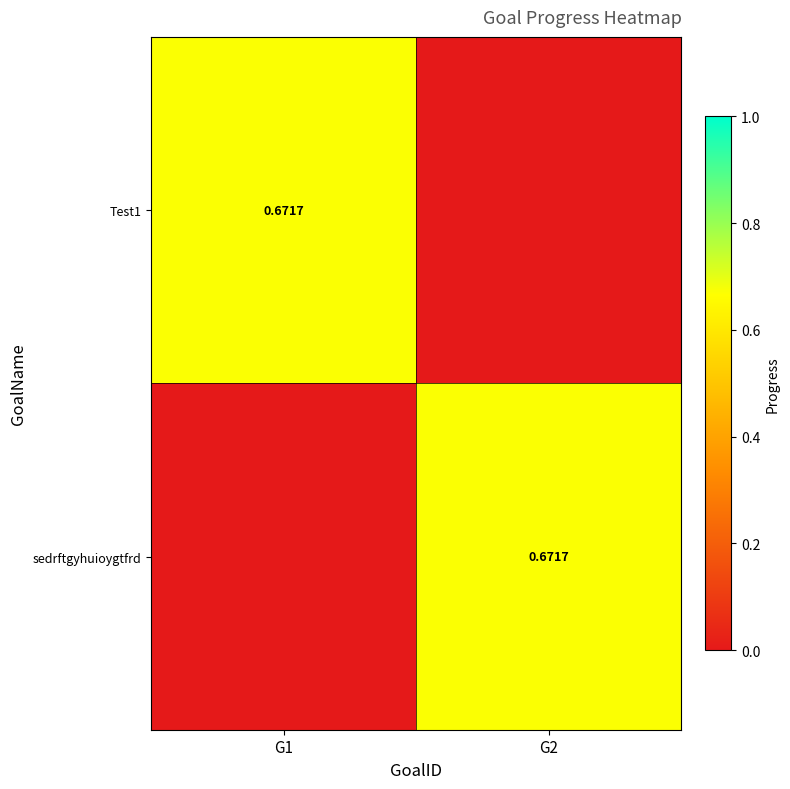

What is the sum of the Test1 values at G2 and G1?

0.7